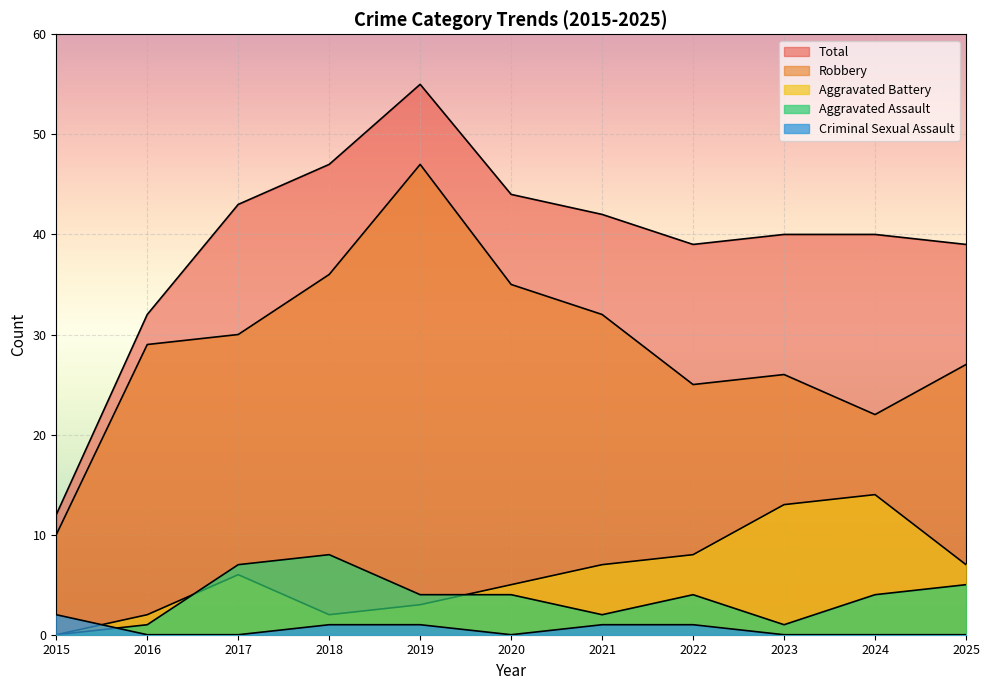

What is the sum of all Total values?

433